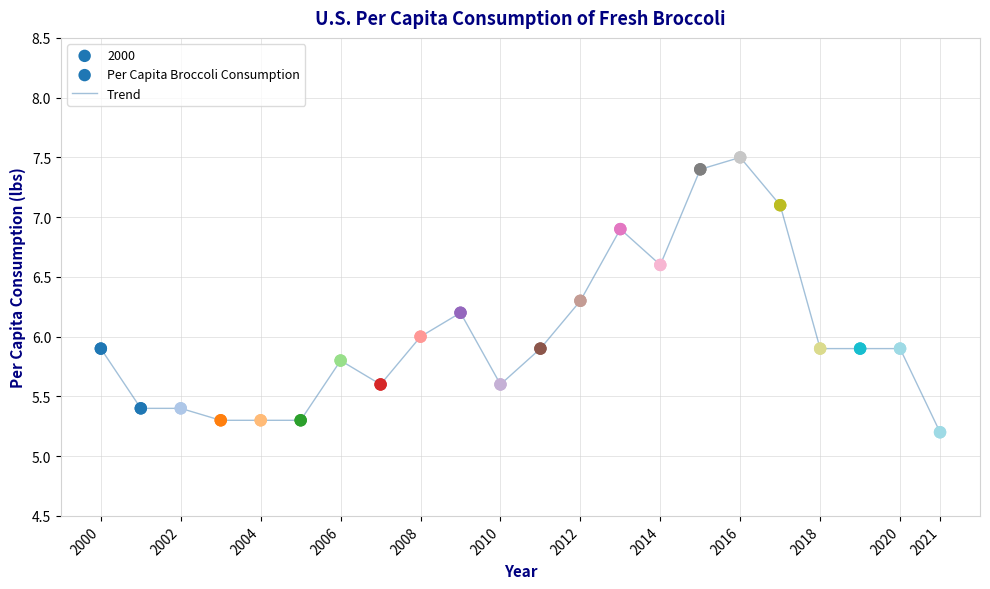

What is the greatest value displayed?

7.5